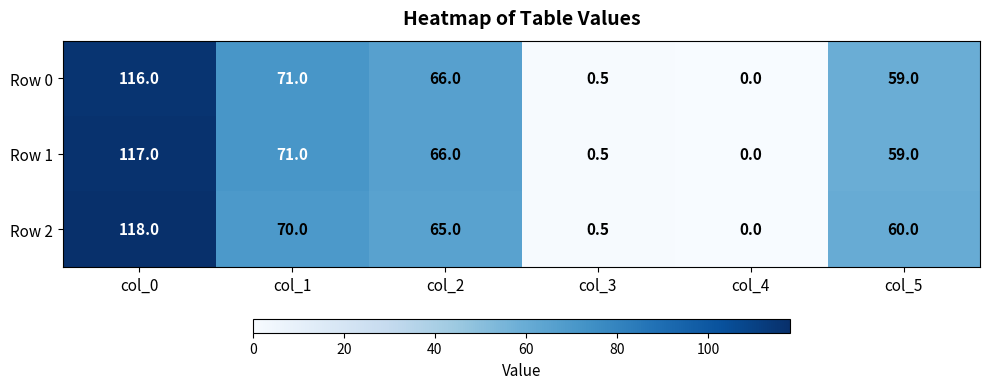

What is the difference between the second highest and minimum values in the Row 0 series?

71.0